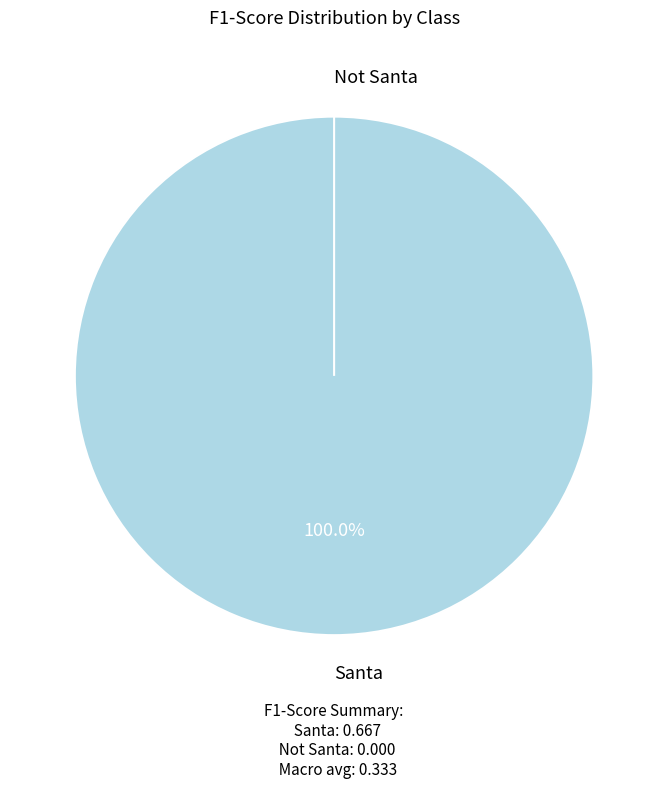

Do Not Santa and Santa together represent more than half of the pie?

Yes